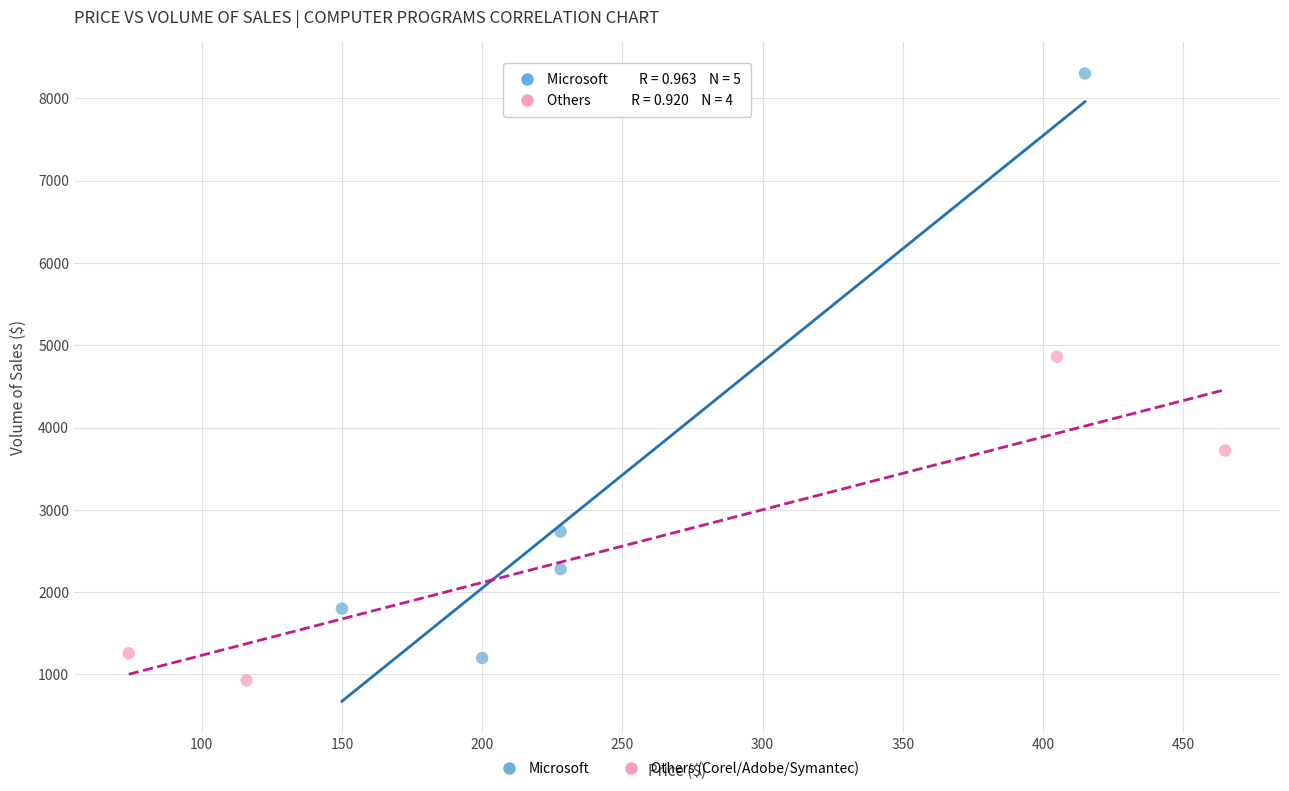

Which series contains the highest Y value?

Microsoft